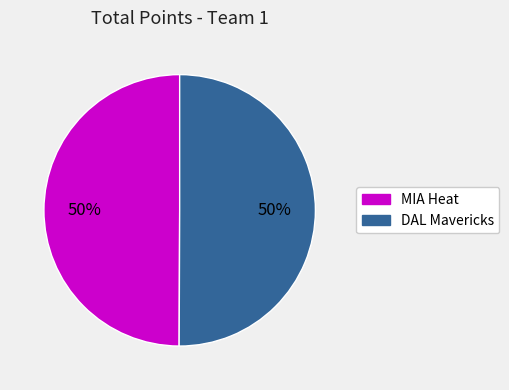

Do DAL Mavericks and MIA Heat together represent more than half of the pie?

Yes